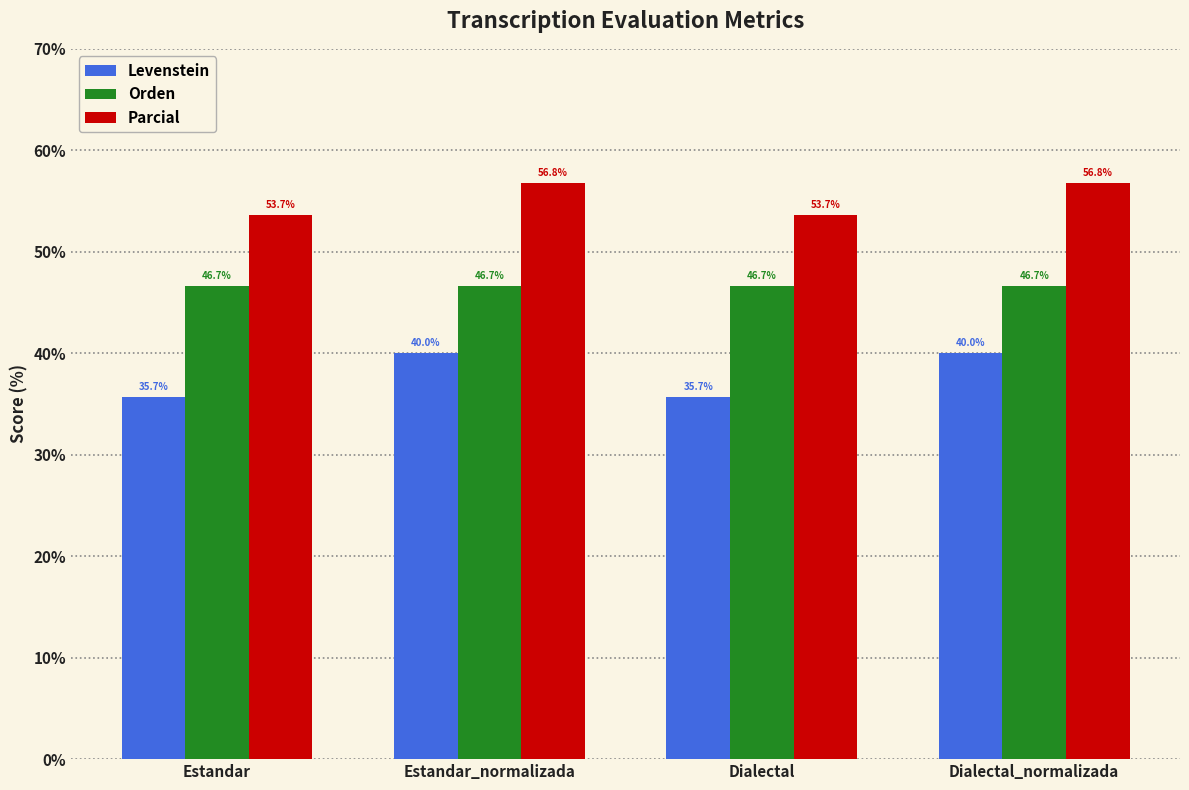

Is it true that Parcial equals 11.0 at Dialectal?

False